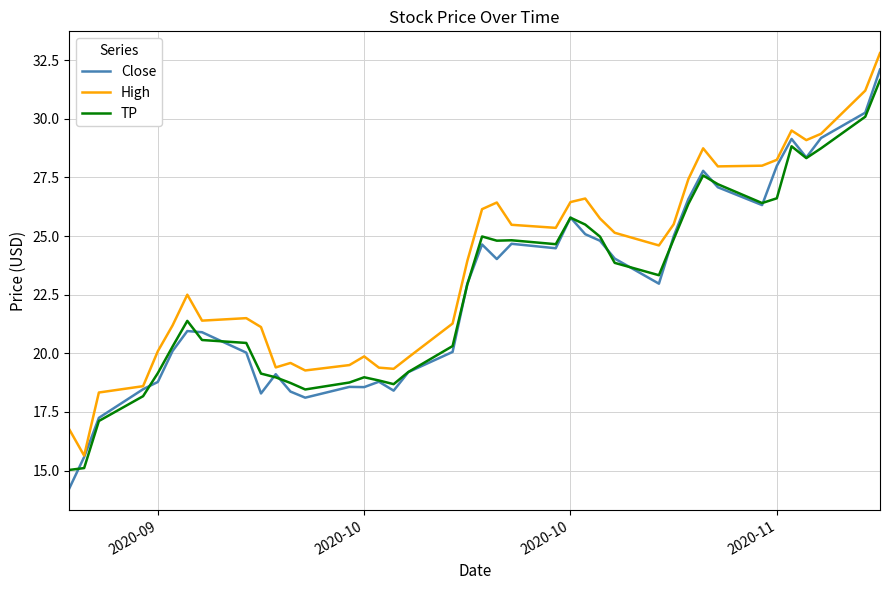

Which series has the largest total across all categories?

High